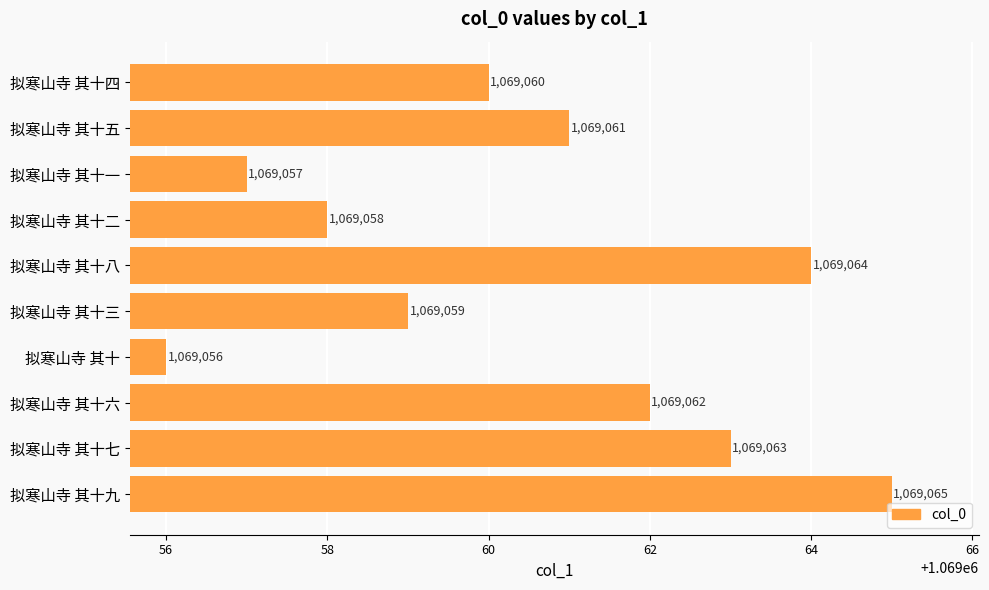

What is the difference between the maximum and minimum values?

9